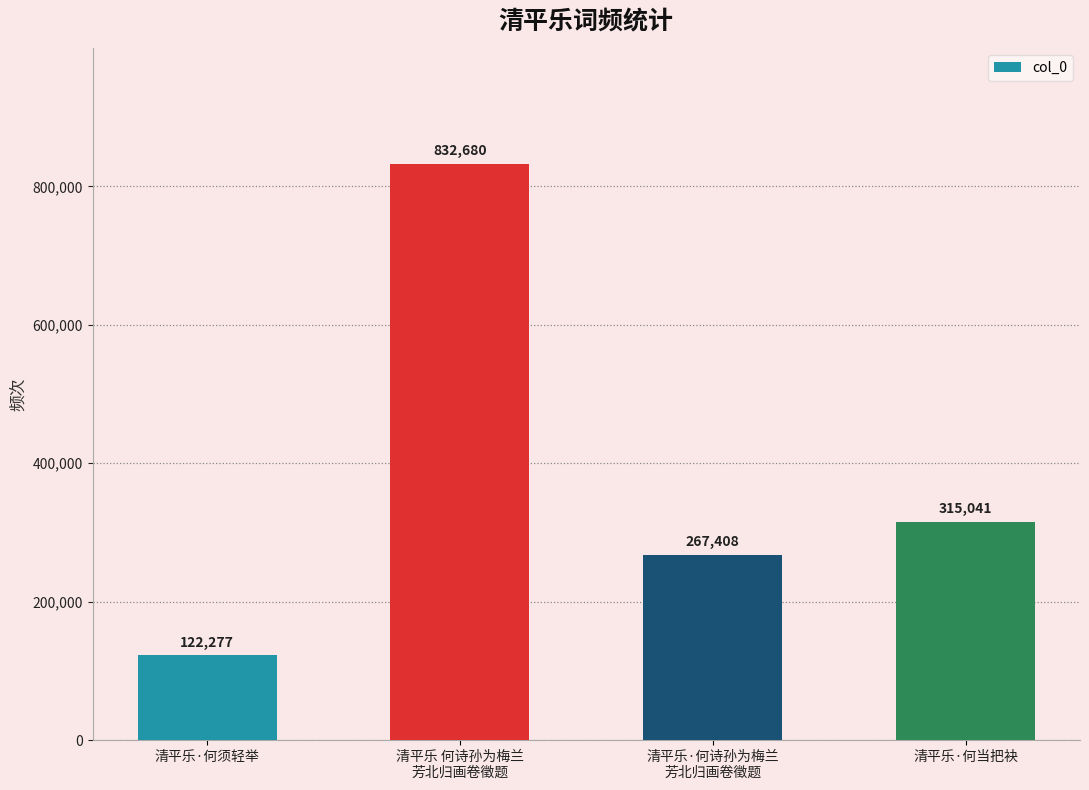

Which has a higher value, 清平乐·何诗孙为梅兰
芳北归画卷徵题 or 清平乐 何诗孙为梅兰
芳北归画卷徵题?

清平乐 何诗孙为梅兰
芳北归画卷徵题